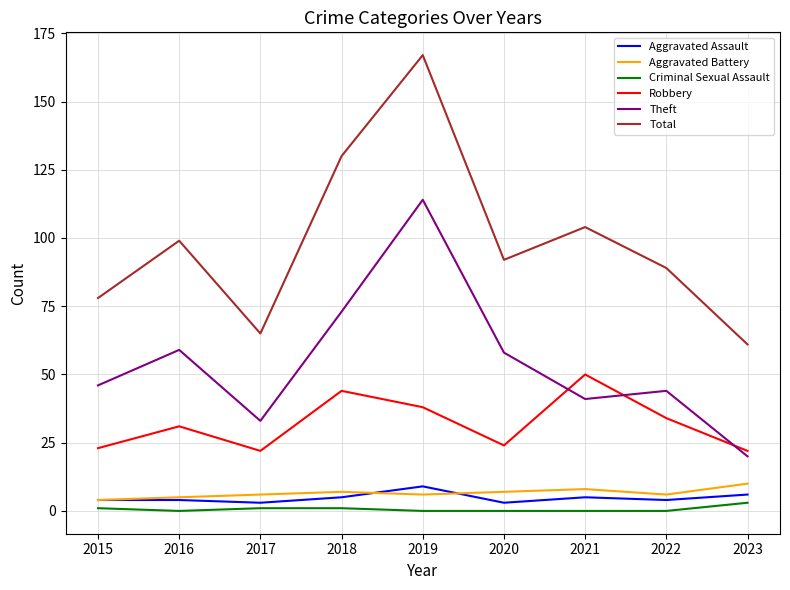

Which series has the largest total across all categories?

Total